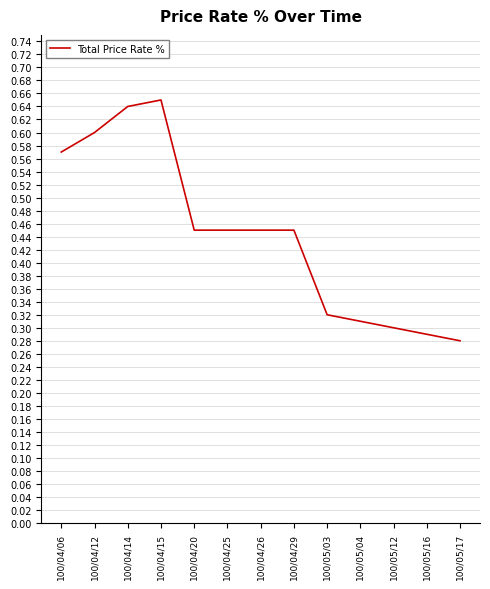

True or false: the data shows 0.4 at 100/05/16.

False